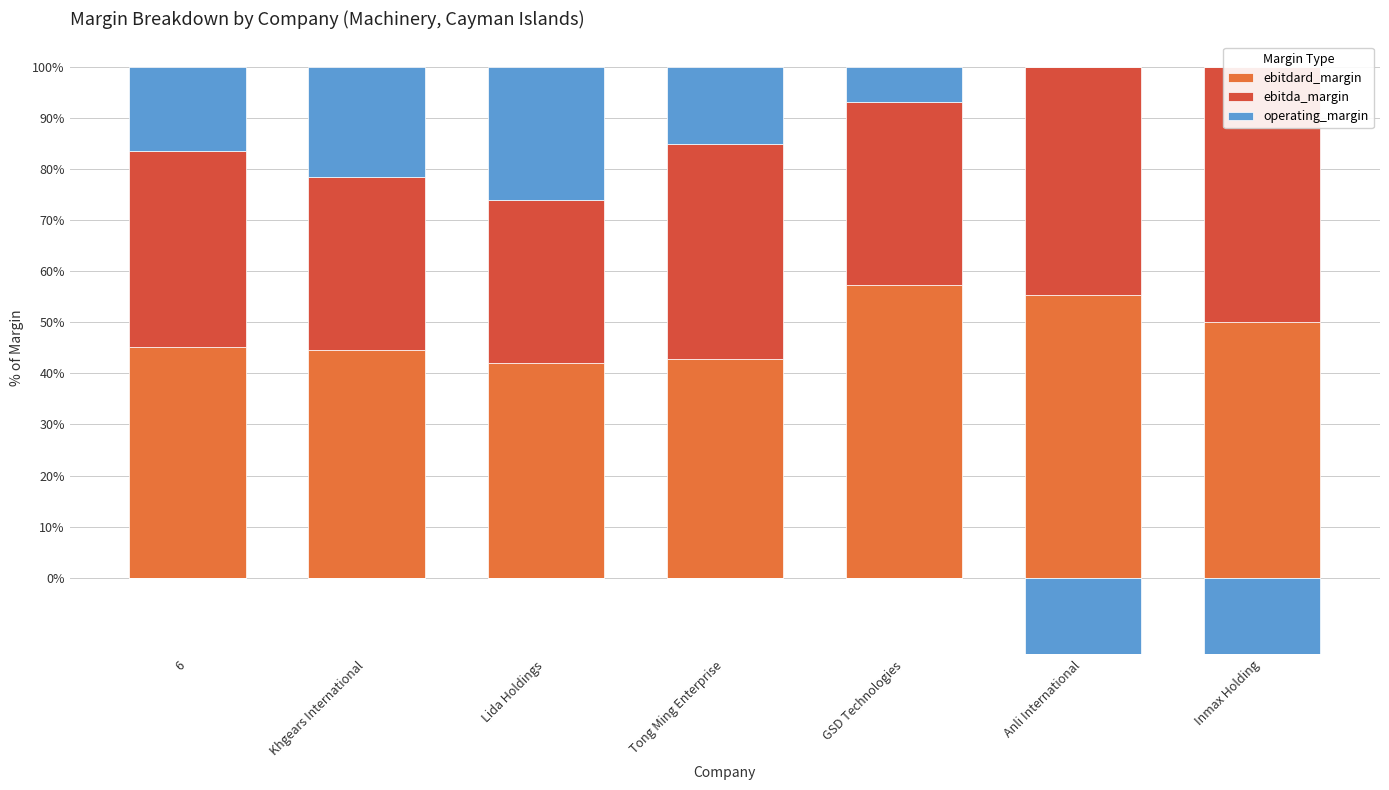

What is the label of the 3rd bar from the right?

GSD Technologies